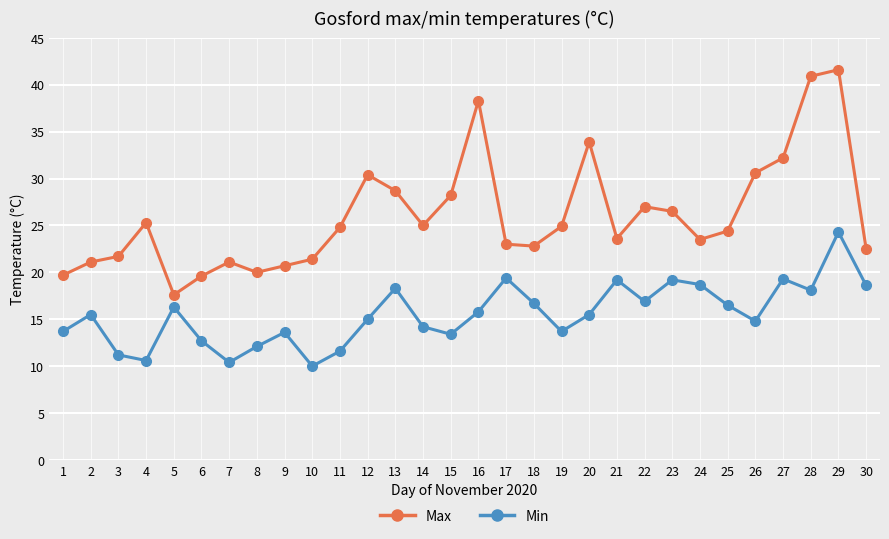

Is it true that Max equals 34.0 at 9?

False